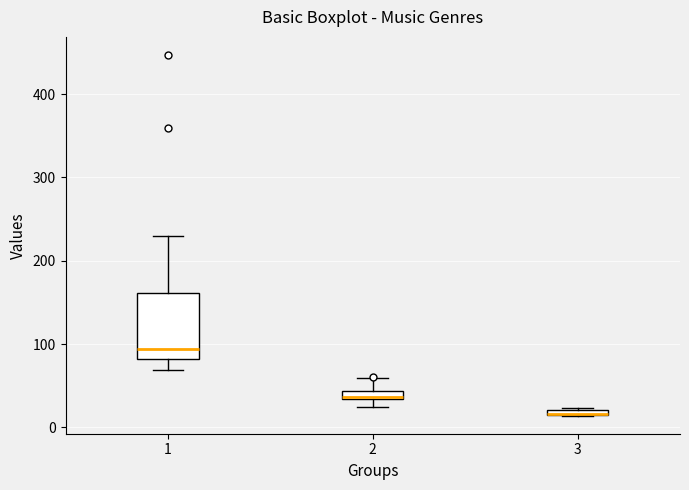

Where is the upper edge of the box at x = 2 on the y-axis? The values are not printed on the chart, so give them approximately, as read against the axis.

40